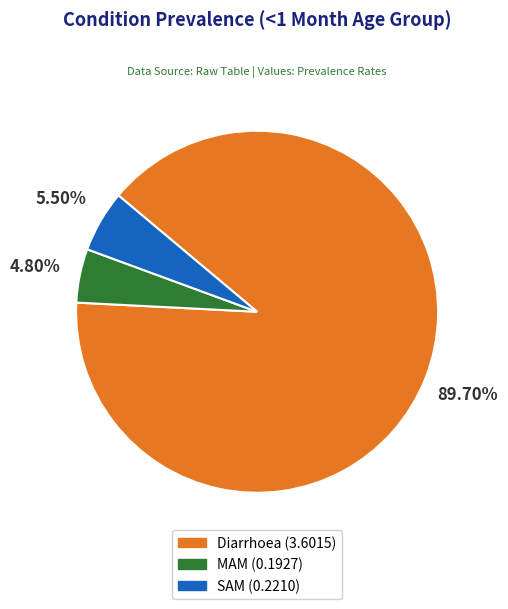

How much of the chart is everything except SAM?

94.5%